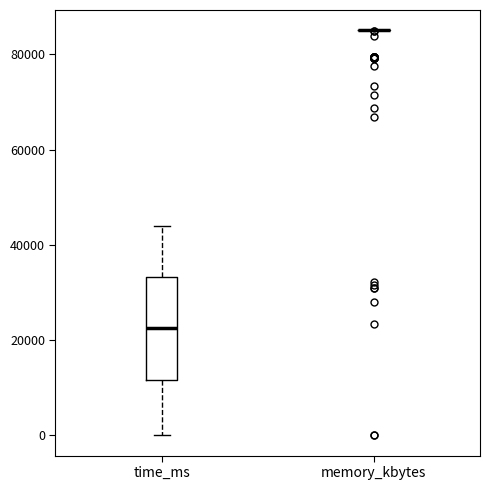

Reading left to right, read every box against the y-axis: the position of its median line, the range the box covers, and the ends of its whiskers. The values are not printed on the chart, so give them approximately, as read against the axis.

time_ms: median 22000, box 12000 to 34000, whiskers 0 to 44000
memory_kbytes: box collapsed to a line at 86000, whiskers 86000 to 86000